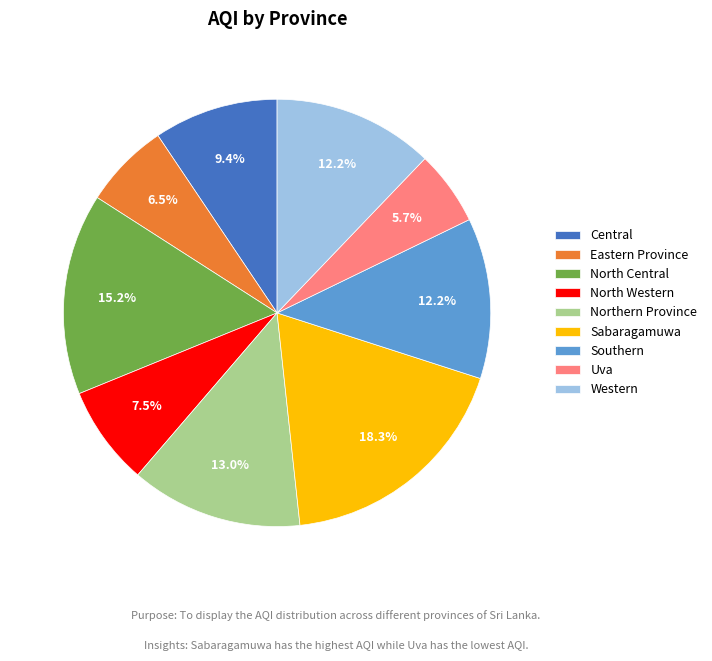

Count the number of slices in the pie.

9